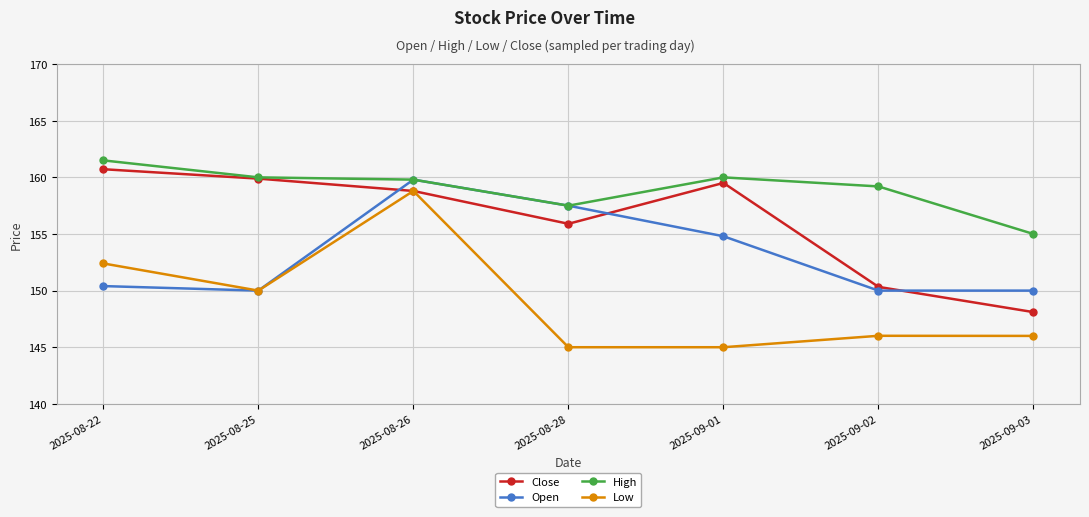

At how many categories does at least one series exceed 156?

6